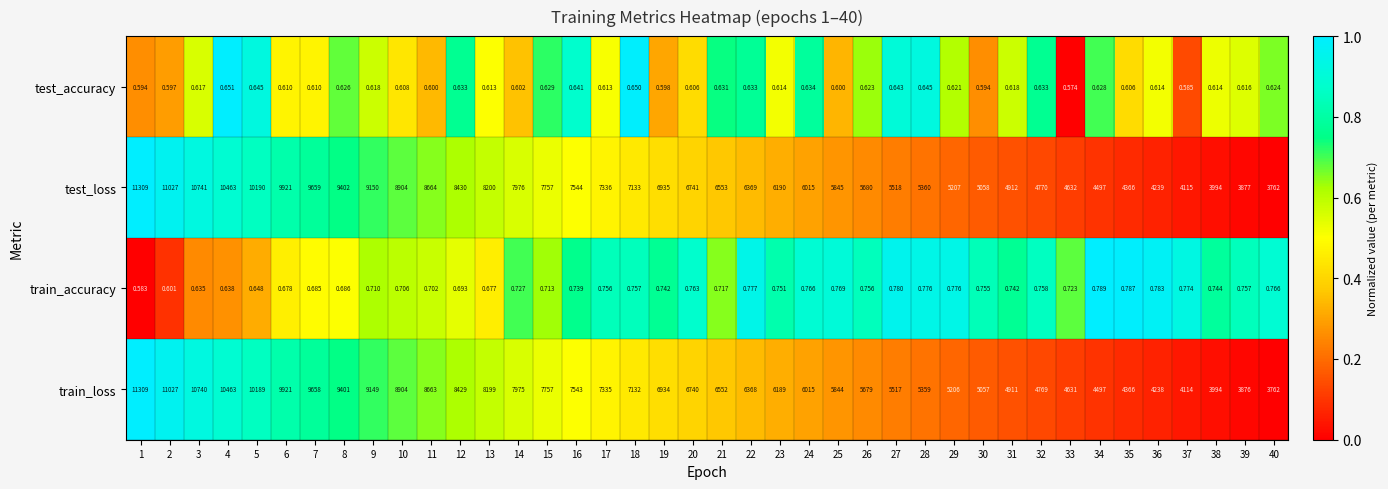

Is the value of test_accuracy at 25 greater than the value of train_accuracy at 23?

No